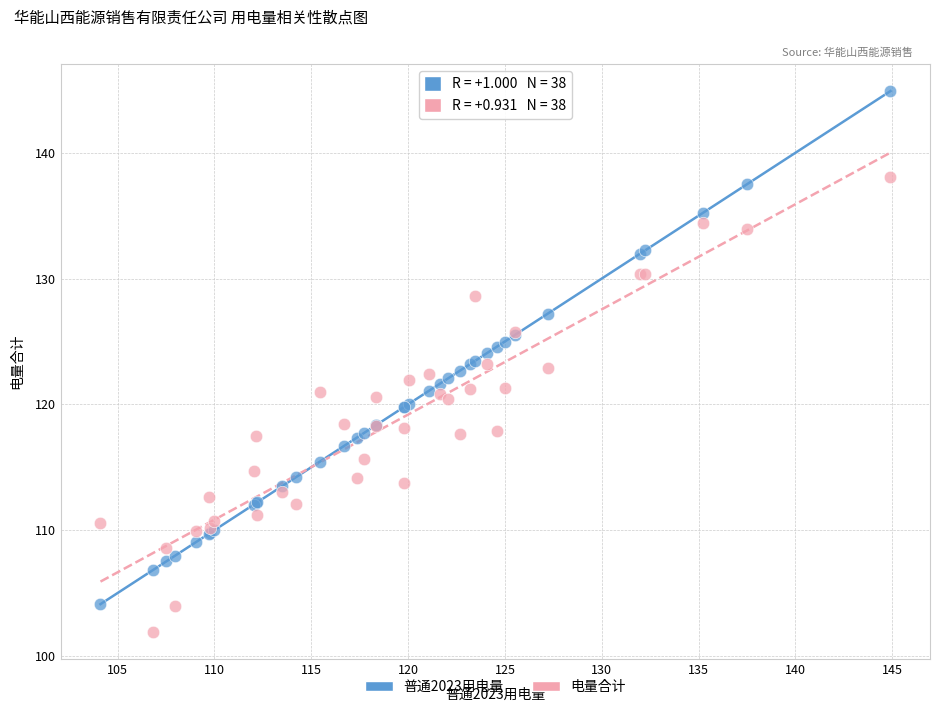

Which series has the largest Y range (max minus min)?

普通2023用电量